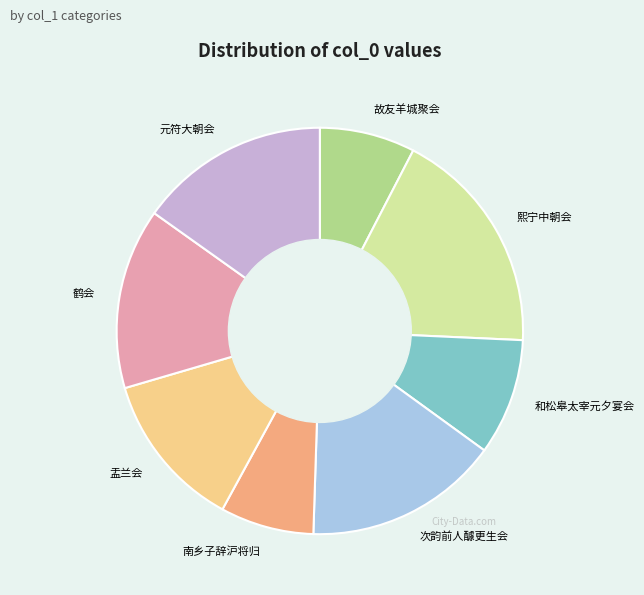

How many slices are in this pie chart?

8